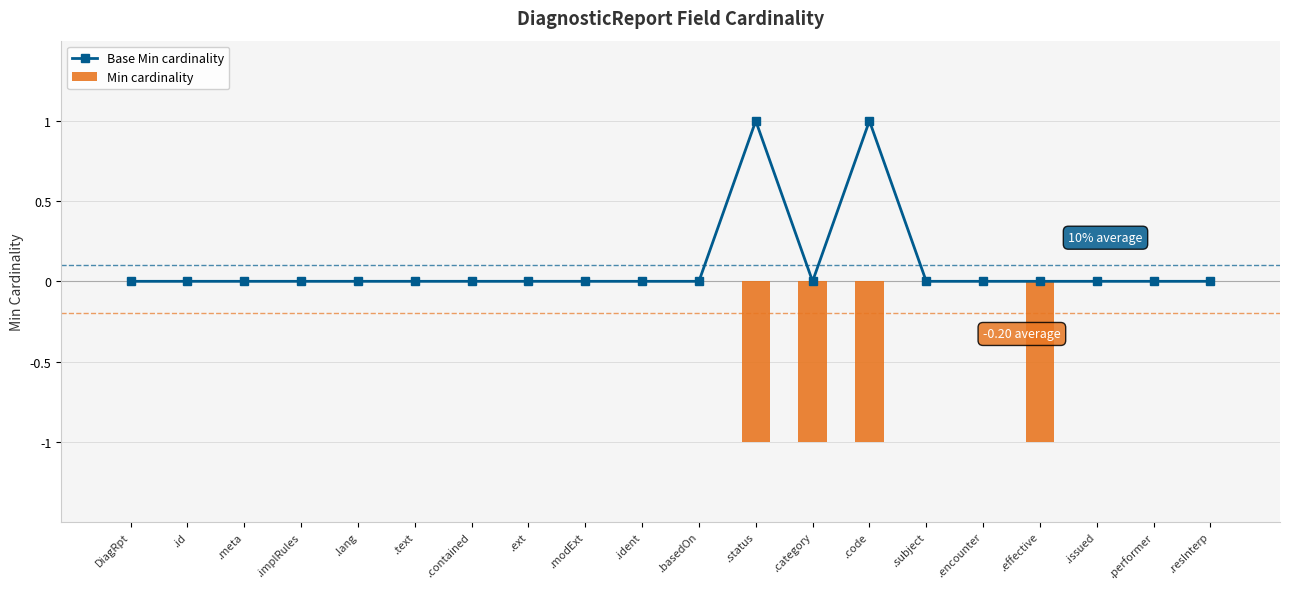

Which category has the lowest value in the Base Min cardinality series?

DiagRpt